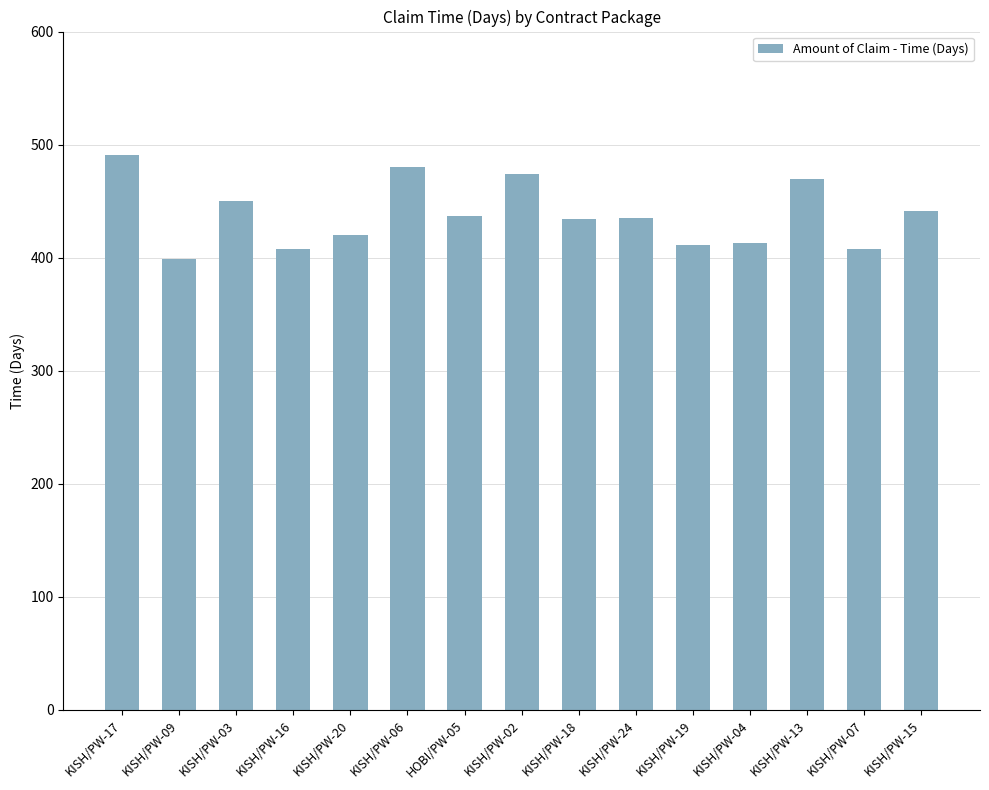

How many data points are less than 435?

7